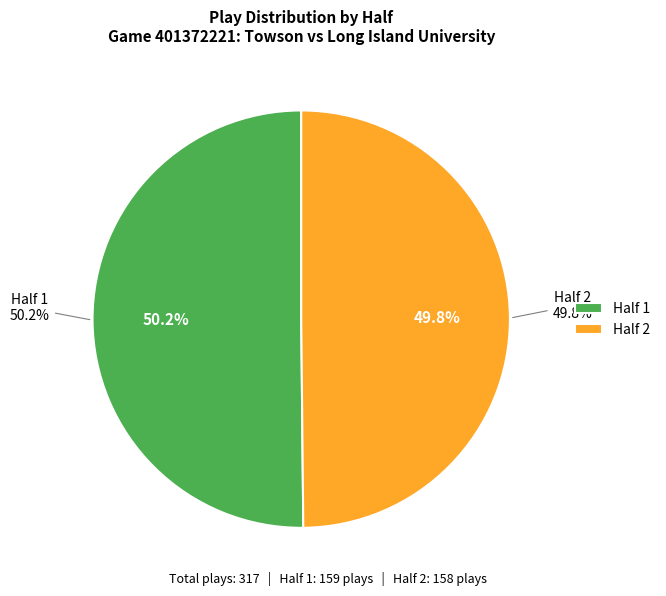

Which slice is the largest?

Half 1